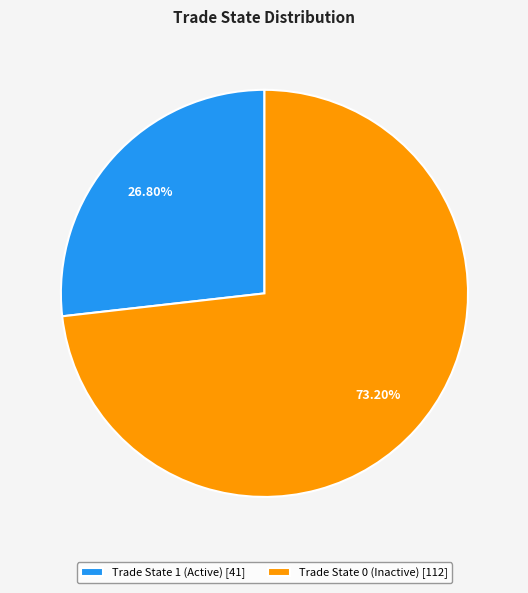

Combined, do Trade State 0 (Inactive) [112] and Trade State 1 (Active) [41] account for over 50%?

Yes